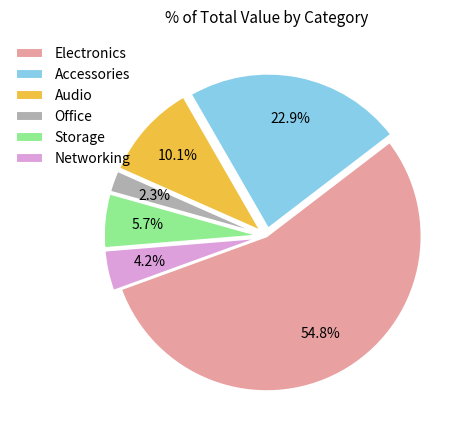

True or false: Accessories accounts for 23% of the total.

True